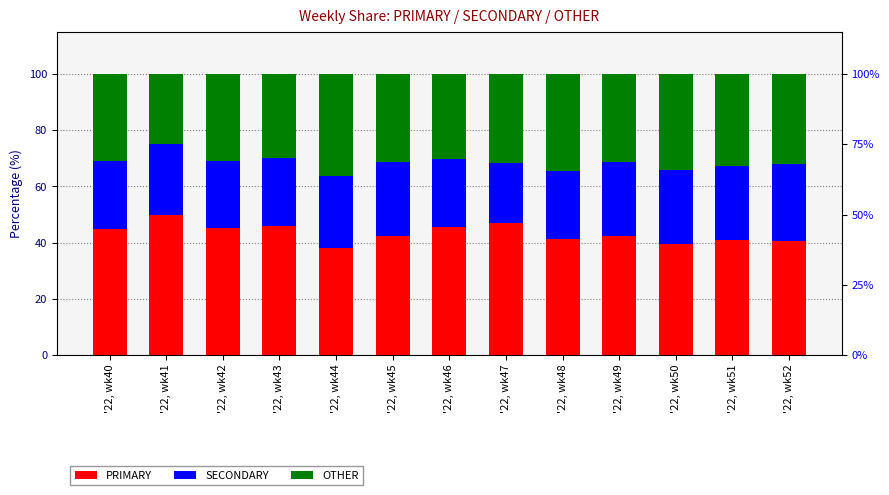

Read the SECONDARY value at '22, wk47.

21.4